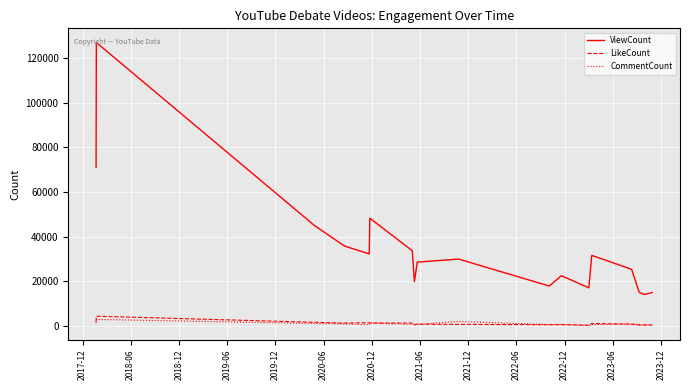

What are all the series names shown in the legend?

ViewCount, LikeCount, CommentCount